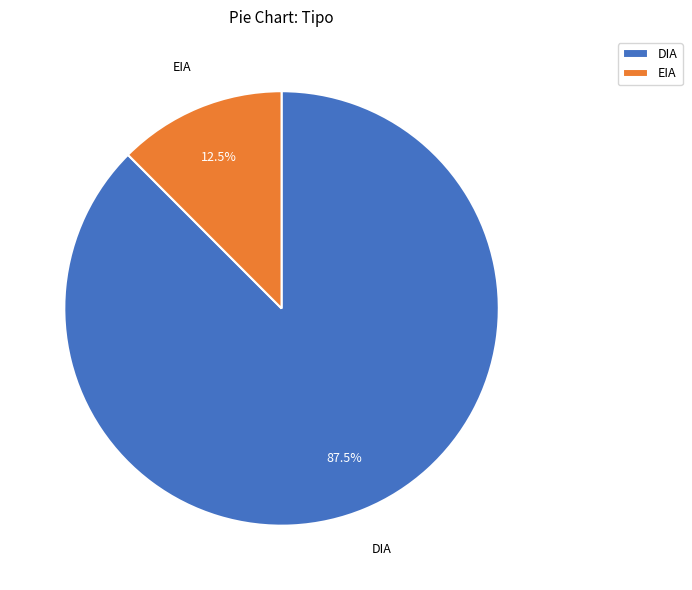

Which slice represents more than half of the pie?

DIA